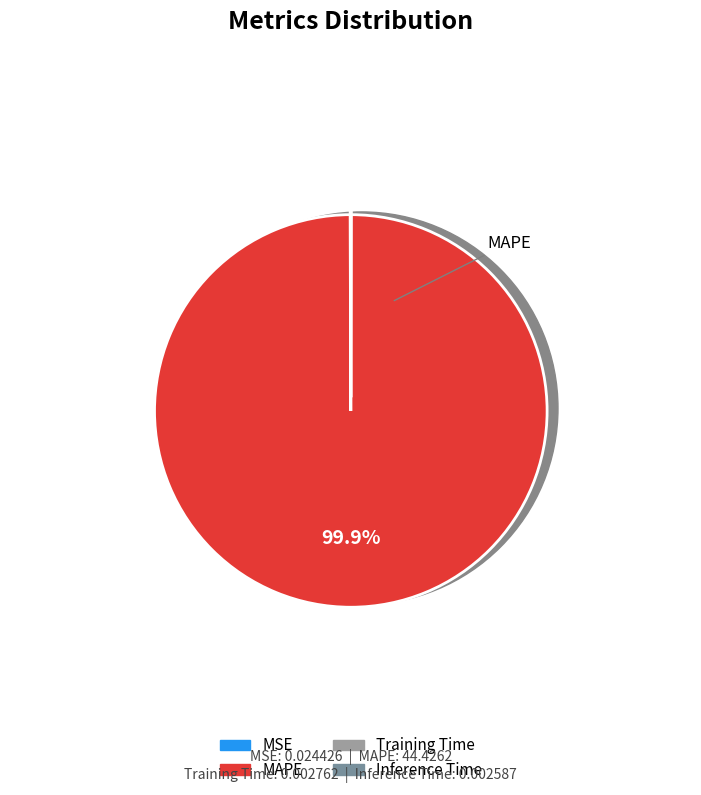

The MSE slice represents 7% of the pie. True or false?

False